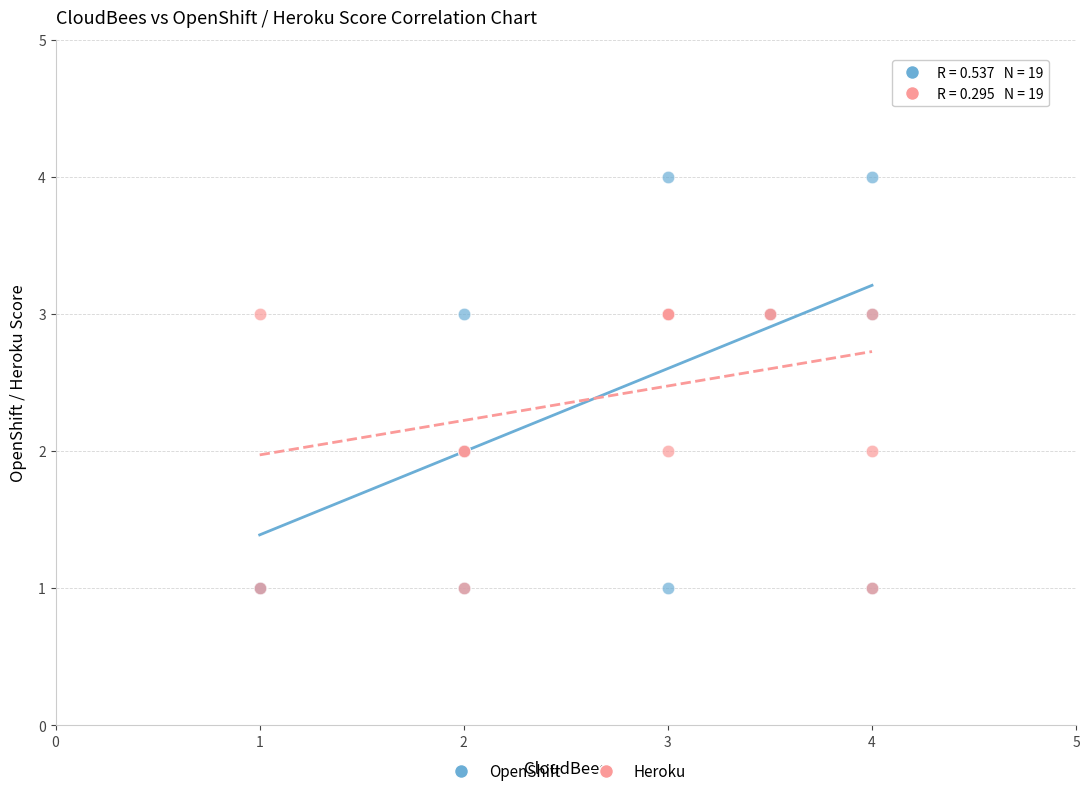

Which series contains the highest Y value?

OpenShift